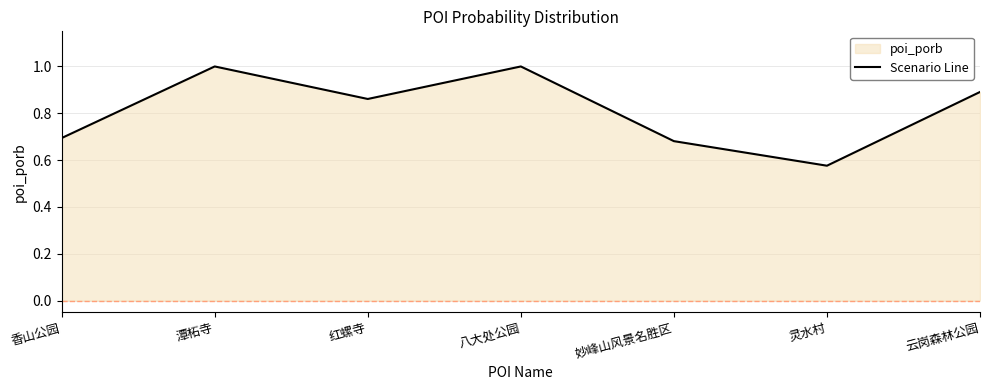

Which label corresponds to the smallest value in the chart?

灵水村